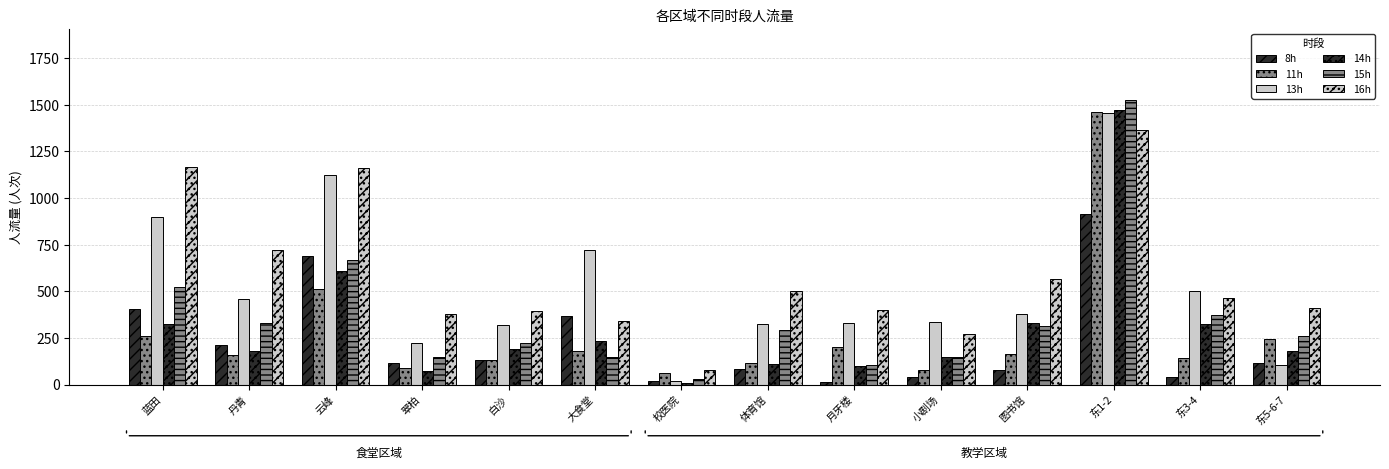

Reading left to right, list all the values displayed in this chart.

8h: 蓝田=403	丹青=214	云峰=689	翠柏=117	白沙=129	大食堂=366	校医院=21	体育馆=86	月牙楼=16	小剧场=43	图书馆=80	东1-2=913	东3-4=43	东5-6-7=114
11h: 蓝田=258	丹青=156	云峰=515	翠柏=90	白沙=134	大食堂=178	校医院=62	体育馆=113	月牙楼=199	小剧场=78	图书馆=162	东1-2=1462	东3-4=141	东5-6-7=244
13h: 蓝田=896	丹青=460	云峰=1122	翠柏=224	白沙=321	大食堂=719	校医院=20	体育馆=324	月牙楼=331	小剧场=337	图书馆=378	东1-2=1458	东3-4=500	东5-6-7=104
14h: 蓝田=326	丹青=178	云峰=611	翠柏=72	白沙=191	大食堂=233	校医院=10	体育馆=108	月牙楼=101	小剧场=149	图书馆=330	东1-2=1472	东3-4=326	东5-6-7=181
15h: 蓝田=524	丹青=328	云峰=667	翠柏=147	白沙=224	大食堂=148	校医院=29	体育馆=295	月牙楼=104	小剧场=149	图书馆=312	东1-2=1526	东3-4=375	东5-6-7=263
16h: 蓝田=1169	丹青=720	云峰=1163	翠柏=381	白沙=397	大食堂=343	校医院=78	体育馆=500	月牙楼=400	小剧场=270	图书馆=566	东1-2=1365	东3-4=462	东5-6-7=411